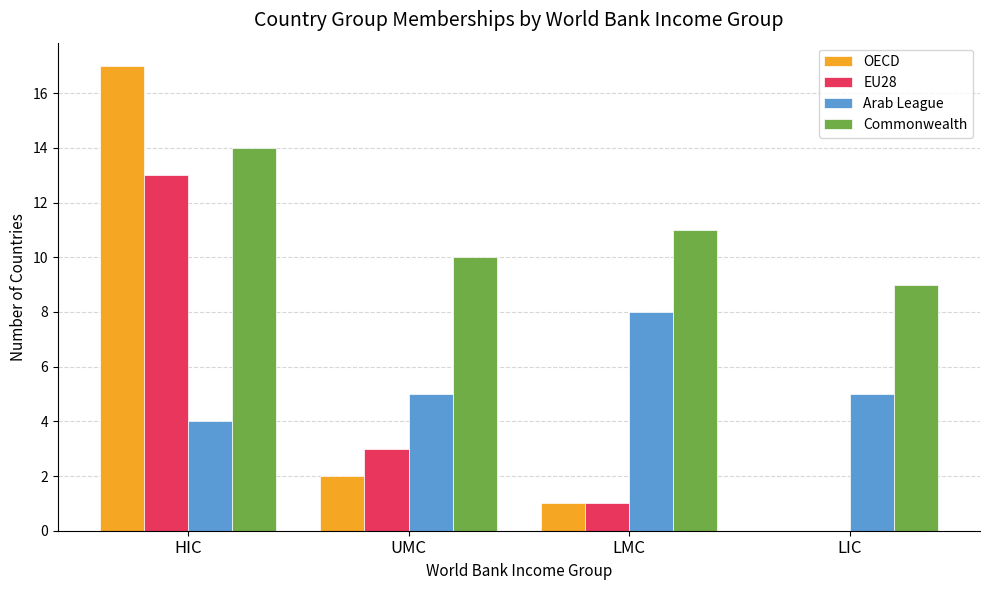

Reading right to left, transcribe all the data shown in this chart.

OECD: LIC=0	LMC=1	UMC=2	HIC=17
EU28: LIC=0	LMC=1	UMC=3	HIC=13
Arab League: LIC=5	LMC=8	UMC=5	HIC=4
Commonwealth: LIC=9	LMC=11	UMC=10	HIC=14